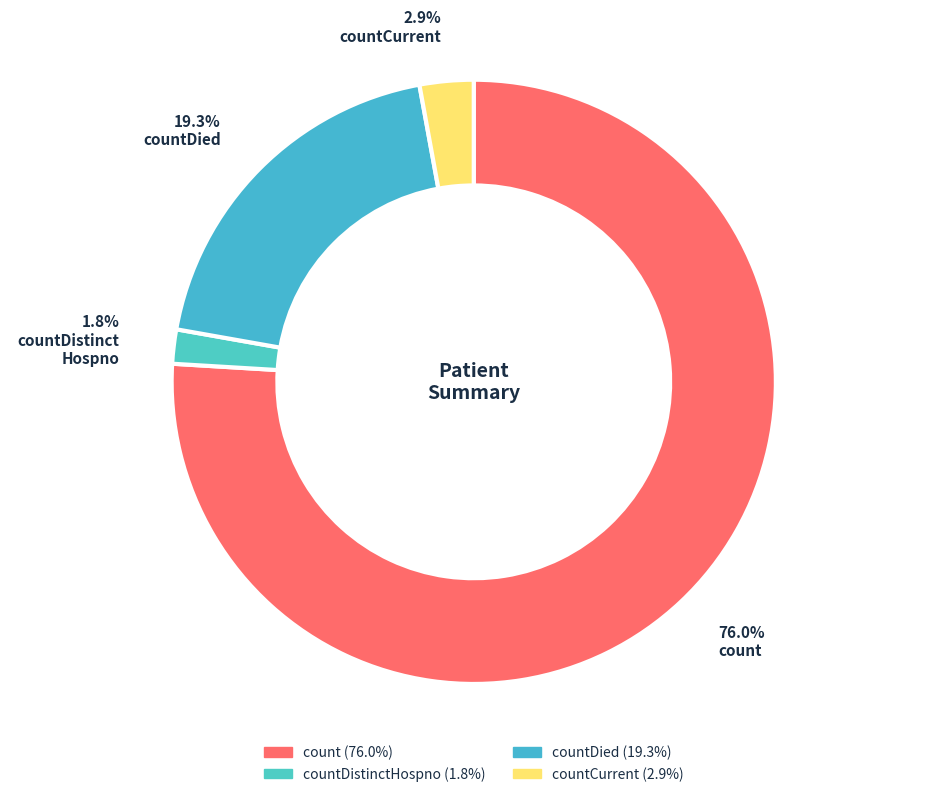

How many slices are in this pie chart?

4